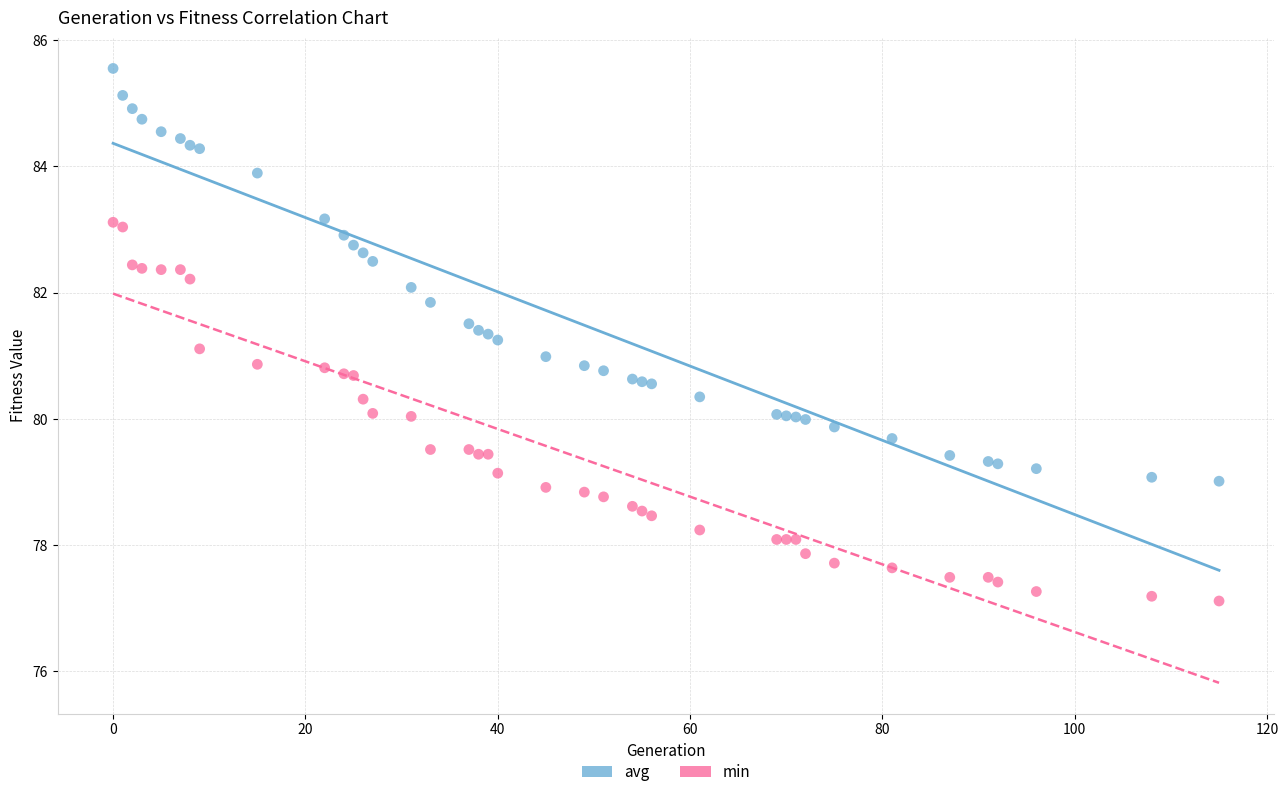

What are all the series names shown in the legend?

avg, min